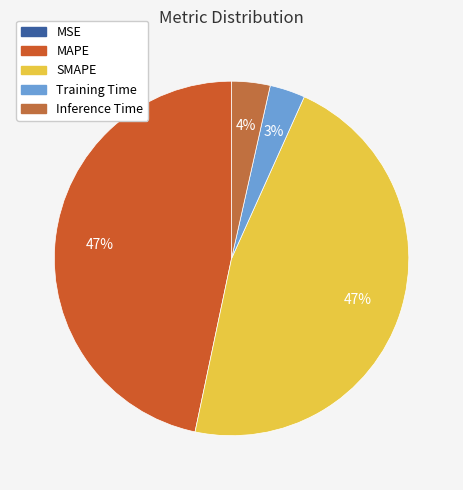

Count the number of slices in the pie.

5